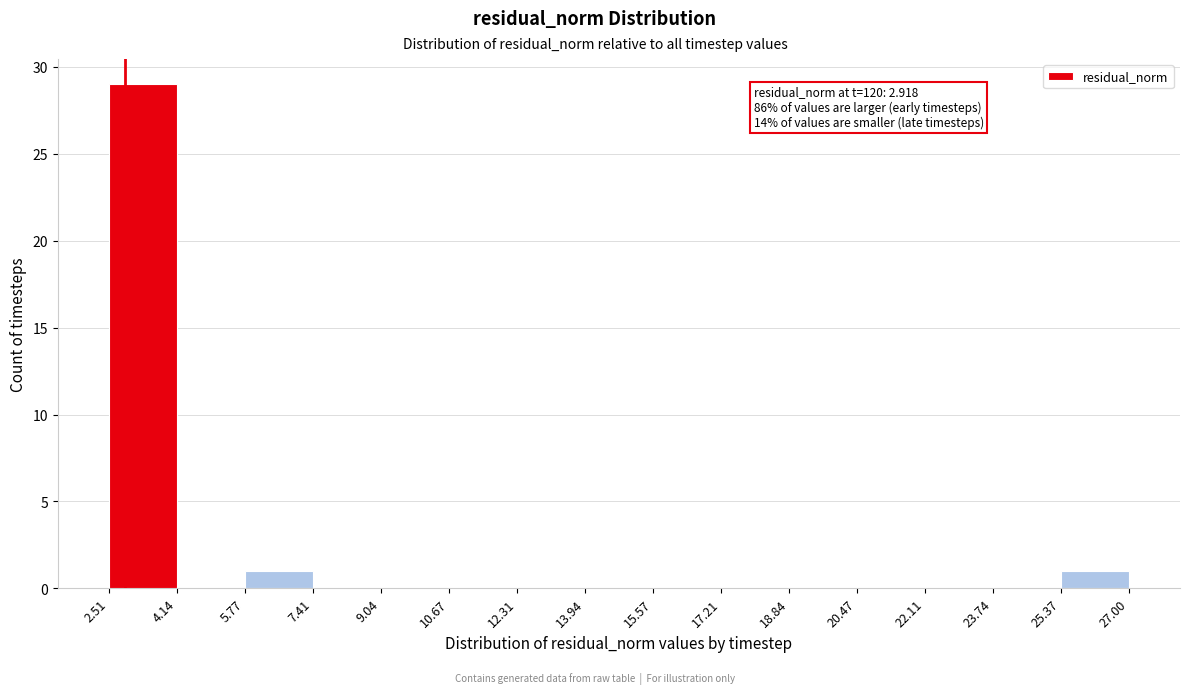

Which range on the x-axis has the tallest bar?

2.51 to 4.14